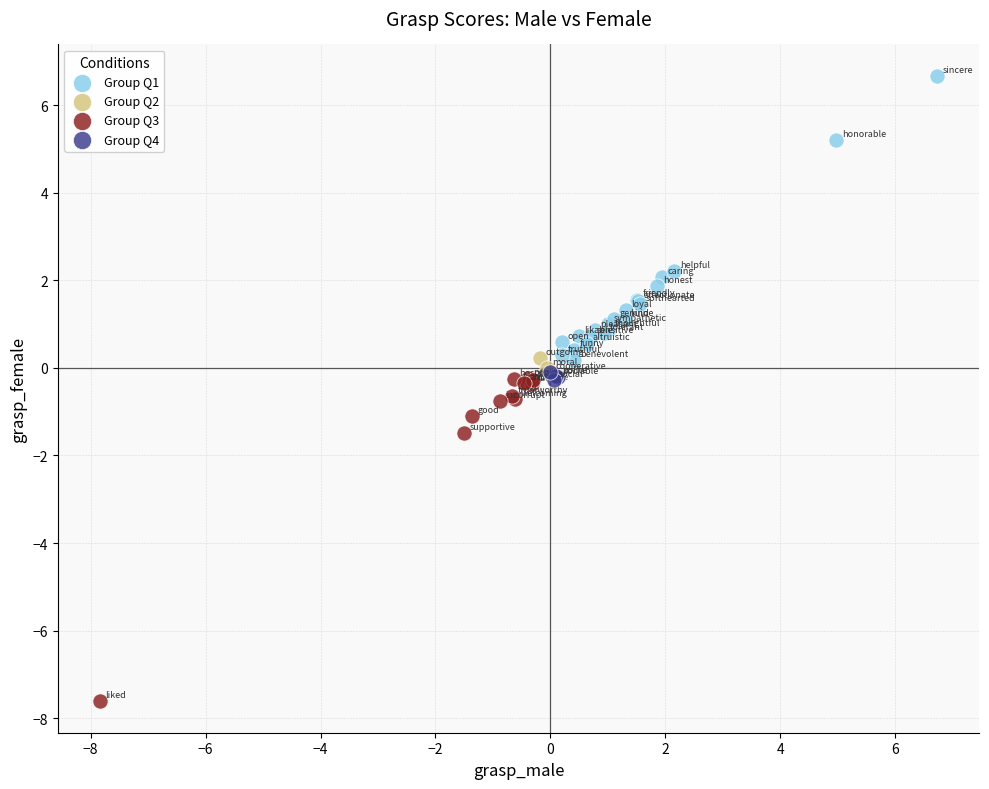

Which series has the widest spread of Y values?

Group Q3